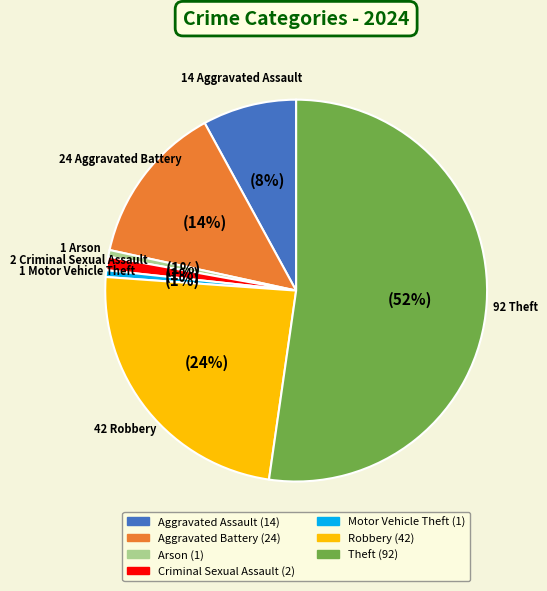

Does any single category account for the majority?

Yes